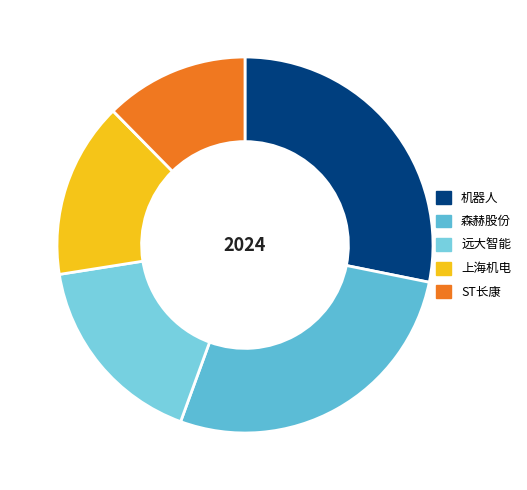

Rank the categories by value from highest to lowest.

机器人, 森赫股份, 远大智能, 上海机电, ST长康